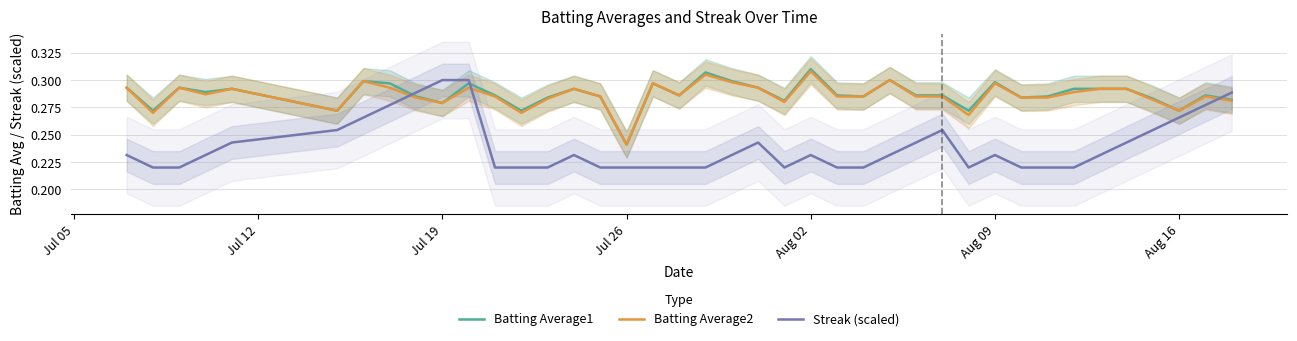

How many intersections are there between Batting Average2 and Streak (scaled)?

3